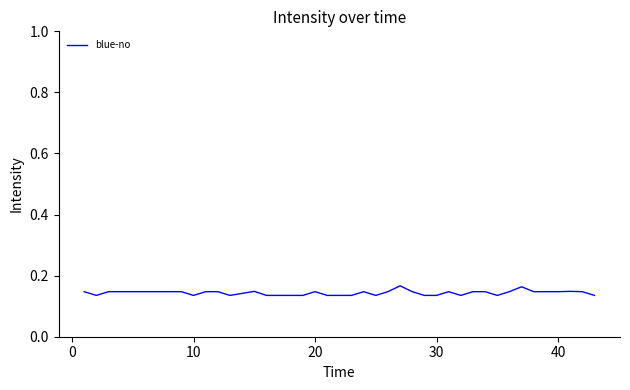

Count the values in the range 0 to 1.

40